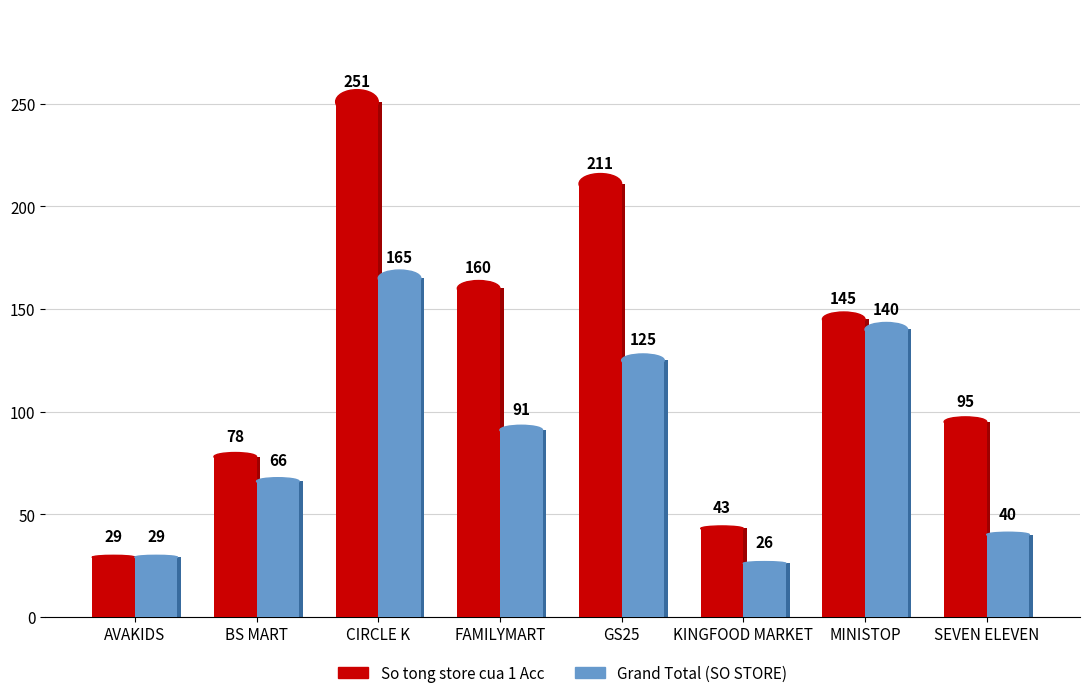

Reading left to right, extract all data points from this chart.

So tong store cua 1 Acc: AVAKIDS=29	BS MART=78	CIRCLE K=251	FAMILYMART=160	GS25=211	KINGFOOD MARKET=43	MINISTOP=145	SEVEN ELEVEN=95
Grand Total (SO STORE): AVAKIDS=29	BS MART=66	CIRCLE K=165	FAMILYMART=91	GS25=125	KINGFOOD MARKET=26	MINISTOP=140	SEVEN ELEVEN=40